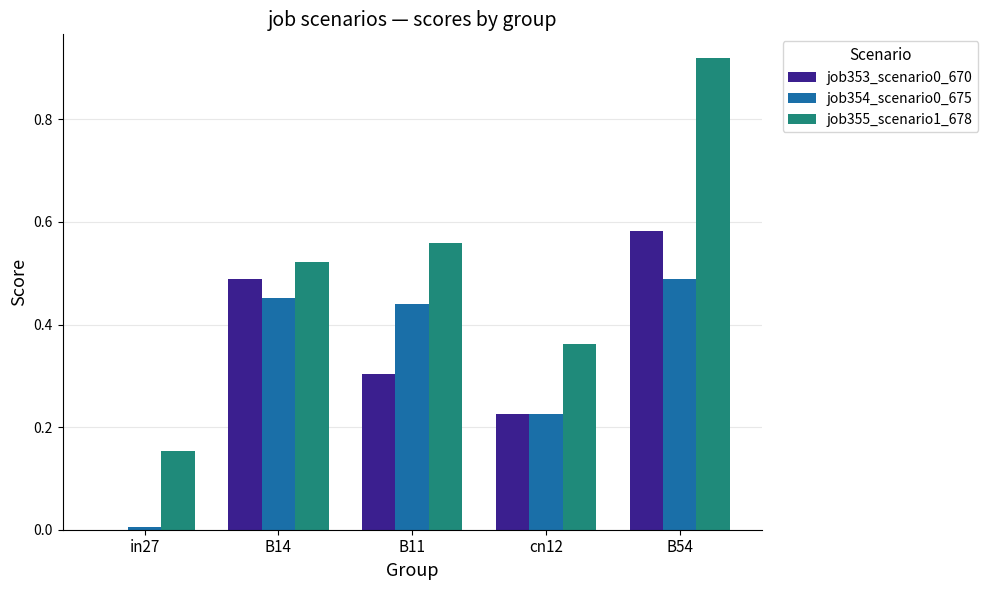

Which category has the highest value across all series?

B54